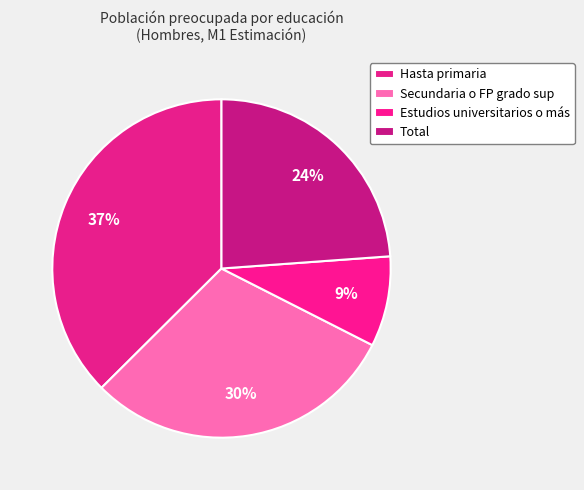

Is Estudios universitarios o más the majority of the pie?

No